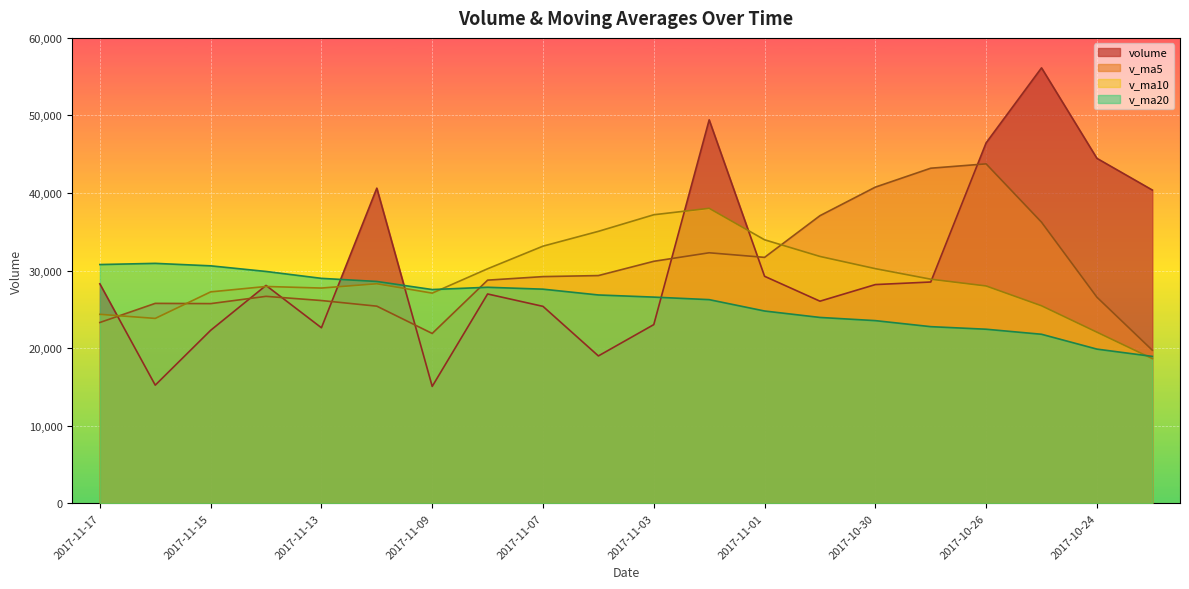

Which has a higher value, 2017-11-08 or 2017-10-27?

2017-10-27